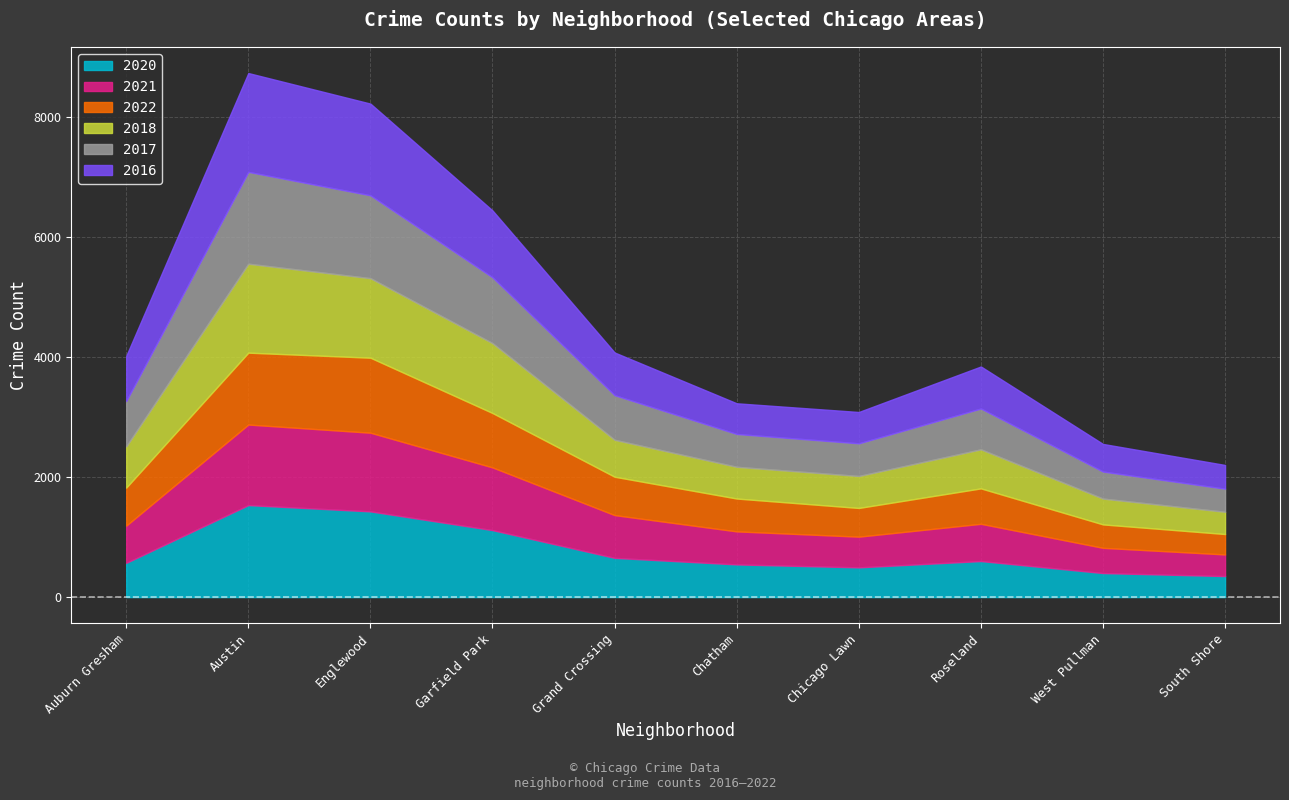

What is the difference between the maximum and minimum values in the 2017 series?

1144